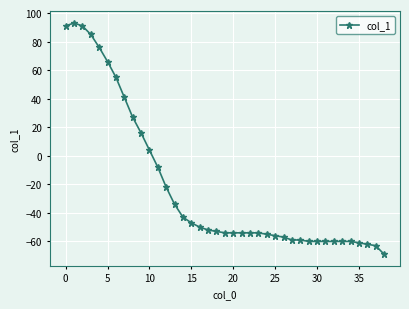

What is the smallest value displayed?

-69